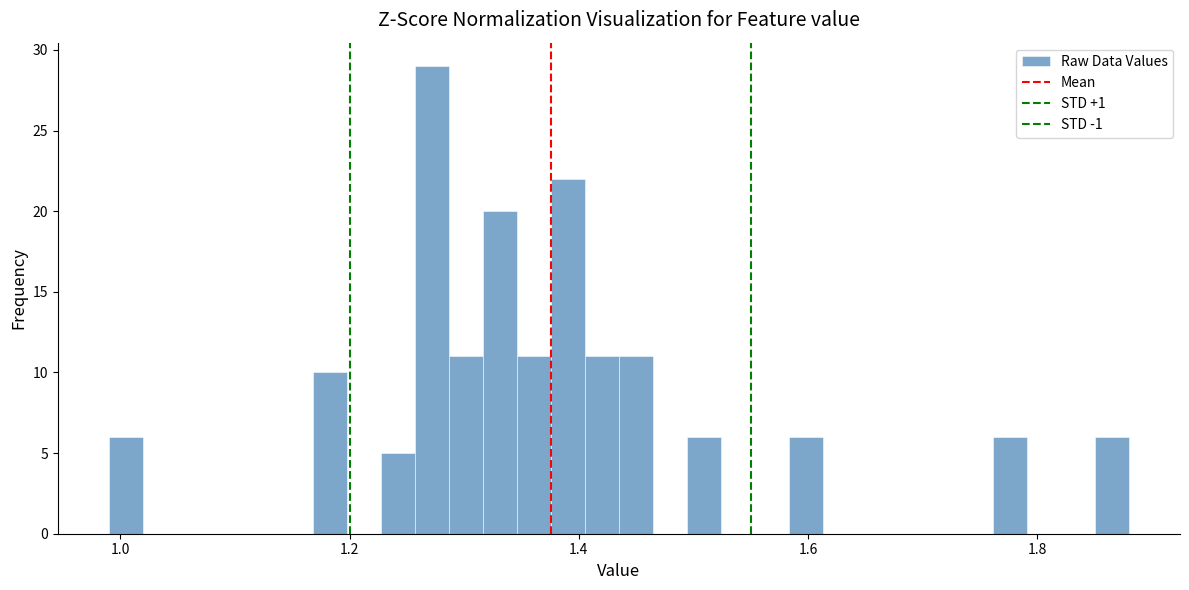

Around what value on the x-axis is the tallest bar? Give the approximate position of its centre, as read against the axis.

1.28